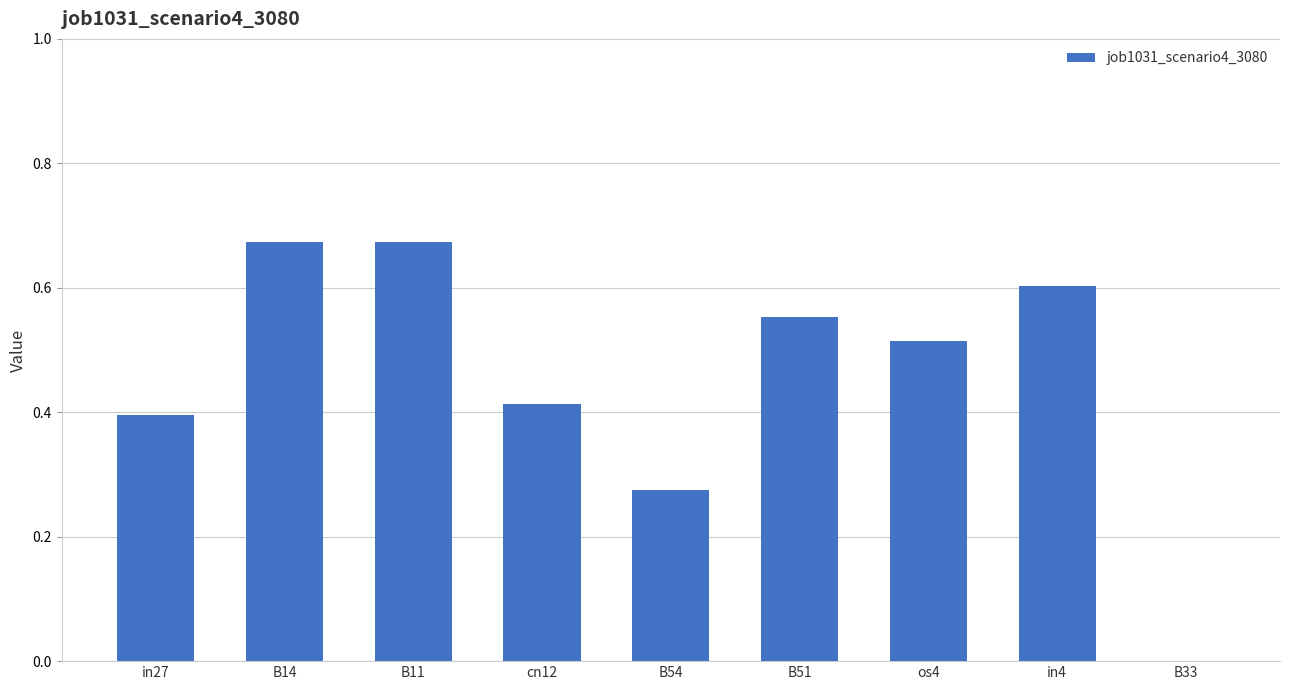

What is the difference between the values at os4 and B14?

0.2